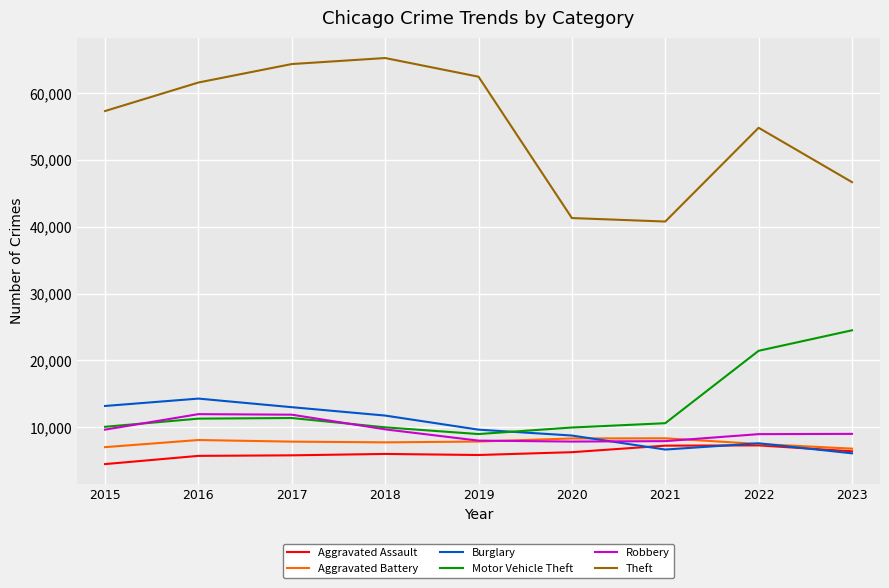

What are all the series names shown in the legend?

Aggravated Assault, Aggravated Battery, Burglary, Motor Vehicle Theft, Robbery, Theft